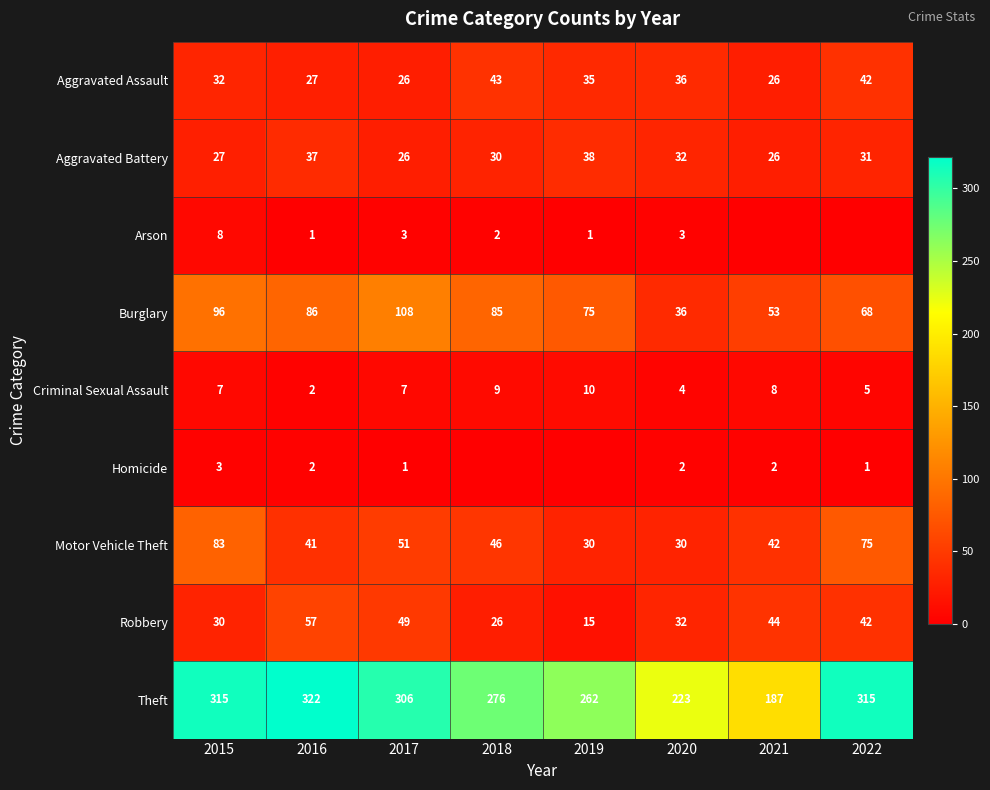

Between 2016 and 2020, which series saw the biggest shift?

Theft